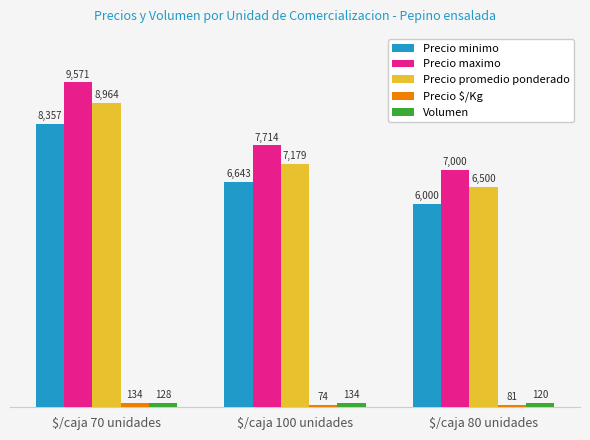

Reading right to left, what are all the values shown in this chart?

Precio minimo: $/caja 80 unidades=6000	$/caja 100 unidades=6643	$/caja 70 unidades=8357
Precio maximo: $/caja 80 unidades=7000	$/caja 100 unidades=7714	$/caja 70 unidades=9571
Precio promedio ponderado: $/caja 80 unidades=6500	$/caja 100 unidades=7179	$/caja 70 unidades=8964
Precio $/Kg: $/caja 80 unidades=81	$/caja 100 unidades=74	$/caja 70 unidades=134
Volumen: $/caja 80 unidades=120	$/caja 100 unidades=134	$/caja 70 unidades=128